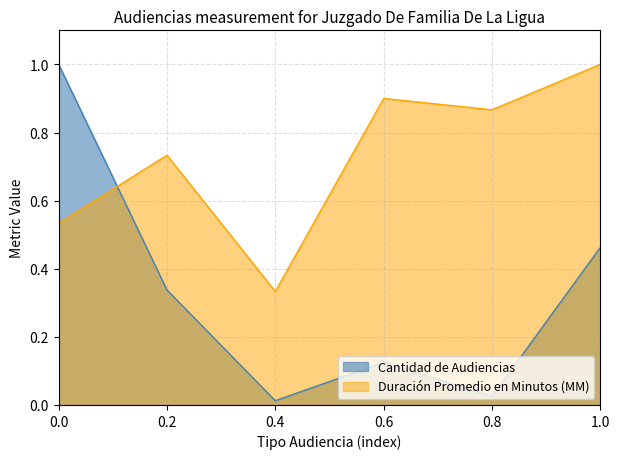

What is the sum of all Duración Promedio en Minutos (MM) values?

4.4